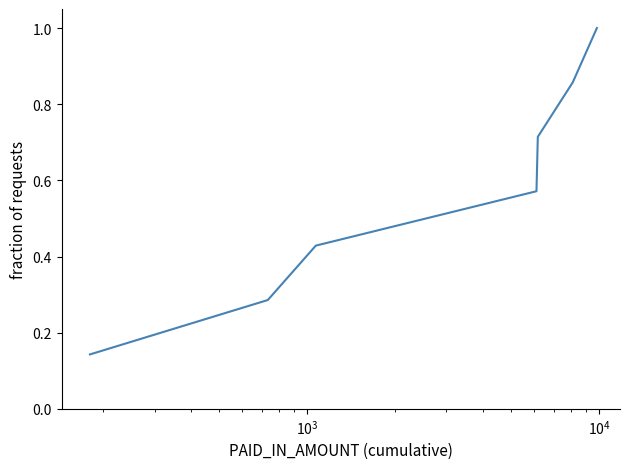

True or false: the data has more than 1 interior local peaks.

False